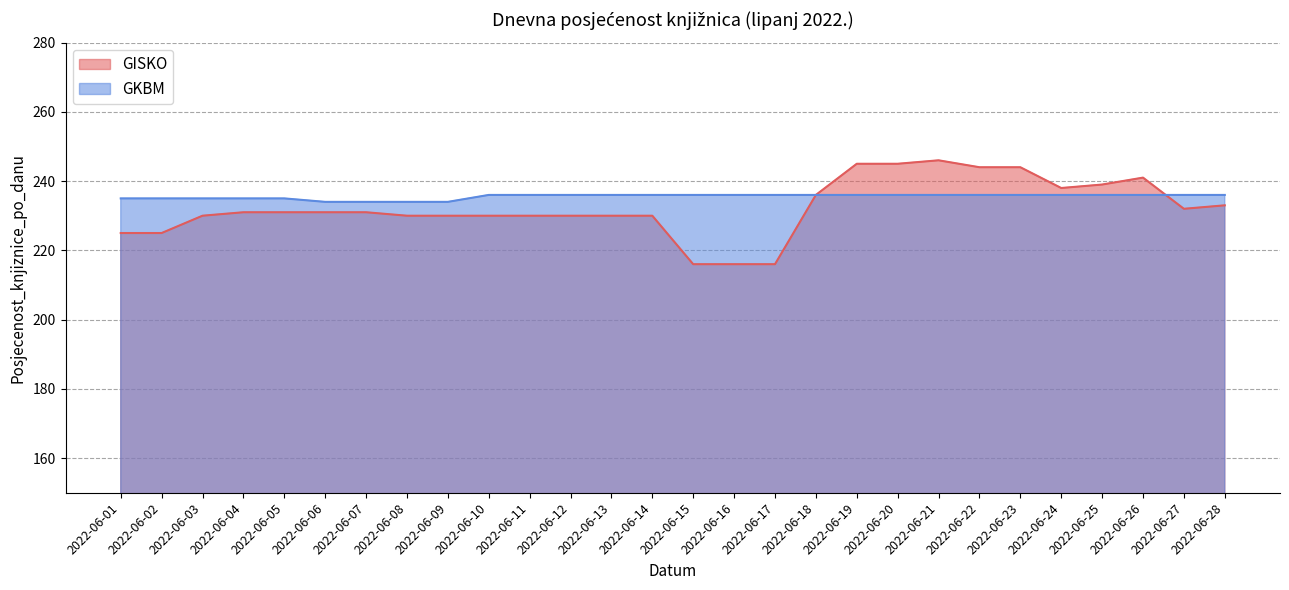

How many lines are shown in the chart?

2